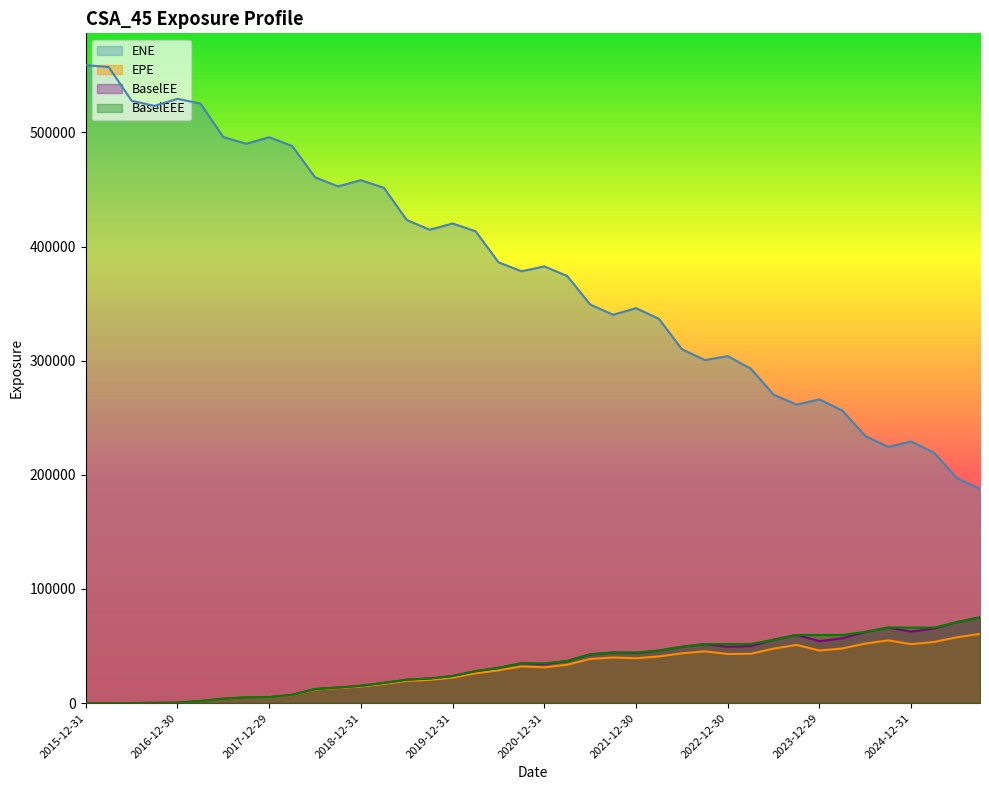

List the series in order of their peak value, highest first.

ENE, BaselEE, BaselEEE, EPE